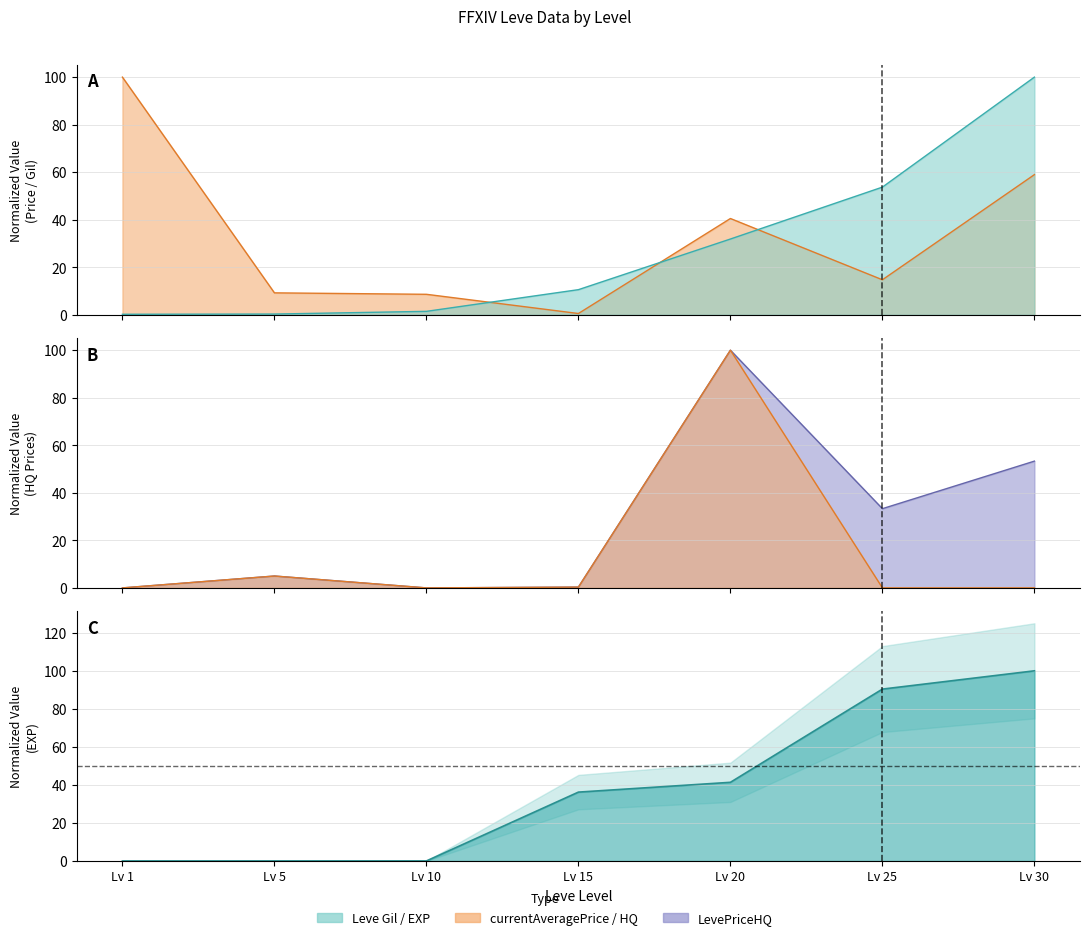

How many lines are shown in the chart?

5